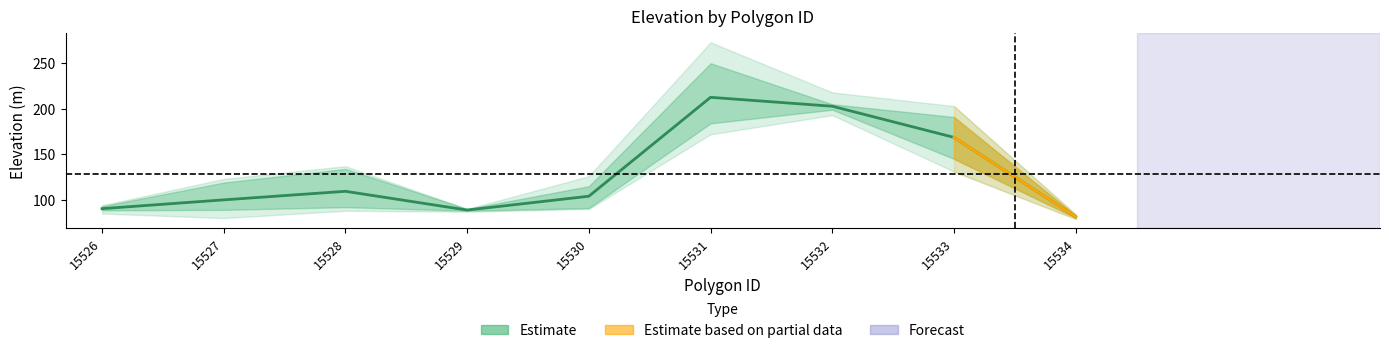

At which category is the sum across all series the highest?

15531